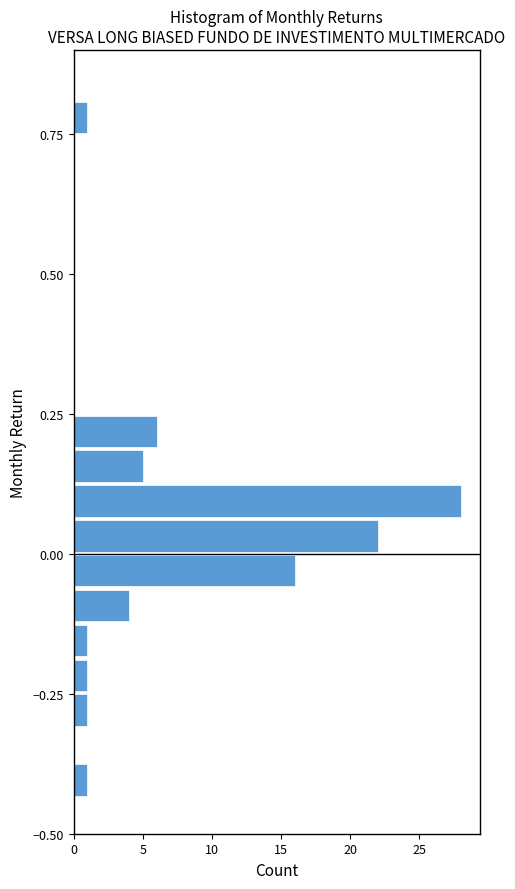

Around what value on the y-axis is the longest bar? Give the approximate position of its centre, as read against the axis.

0.10